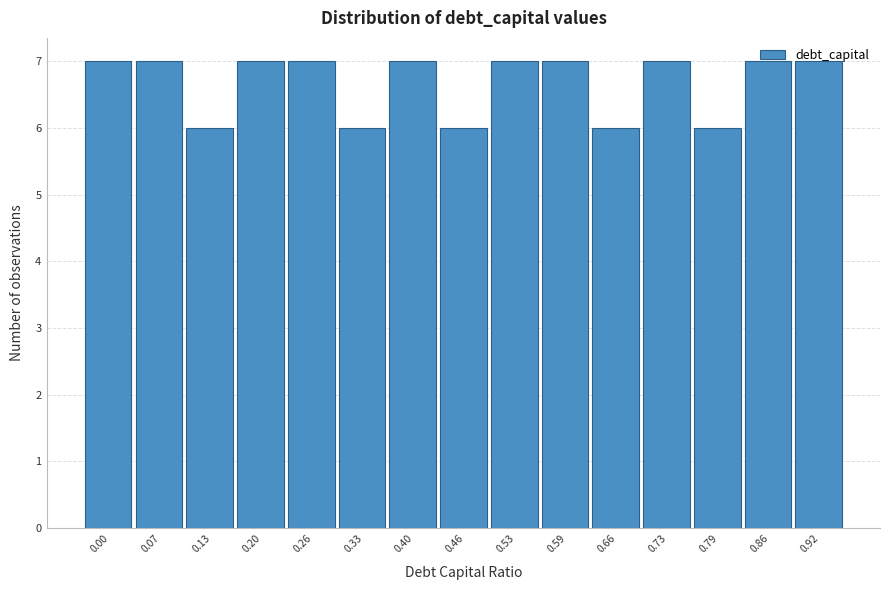

What is the value of the 10th bar from the left?

7